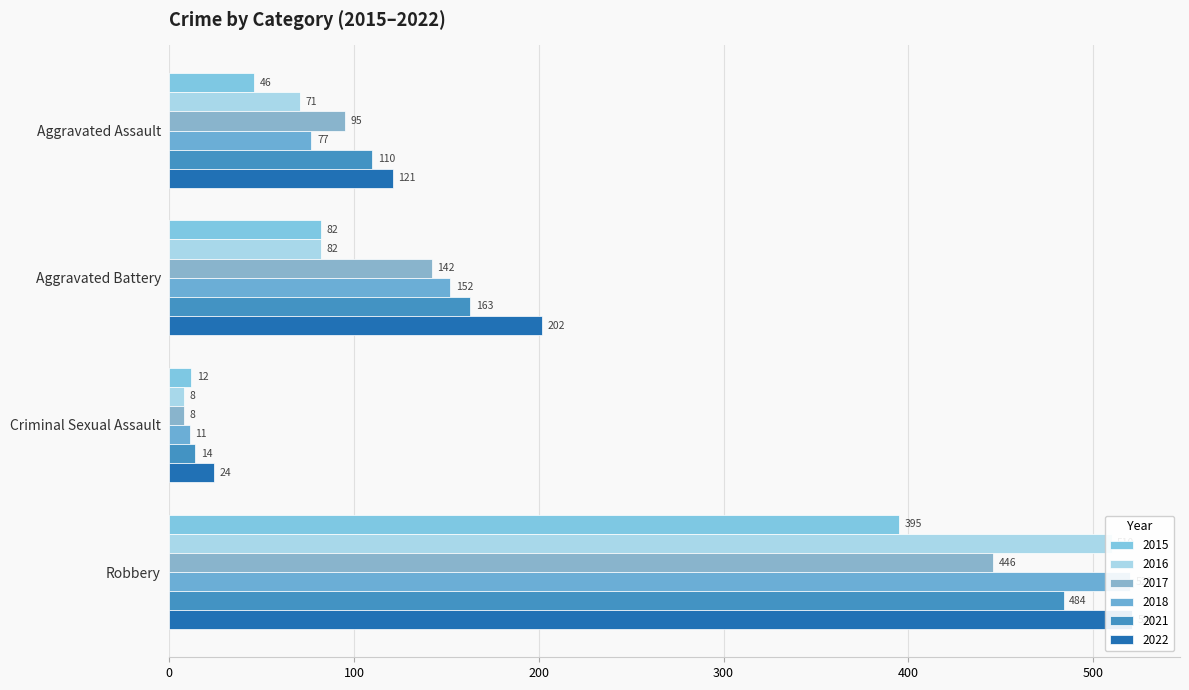

What is the sum of the 2018 values at Aggravated Battery and Robbery?

672